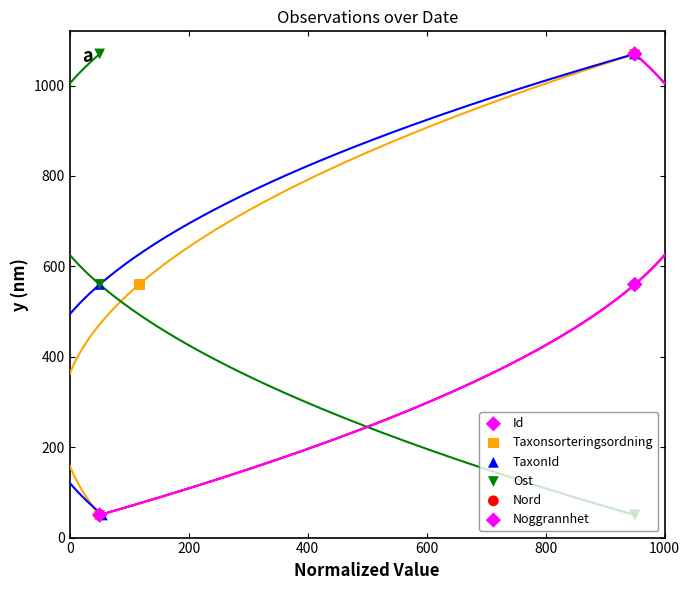

What are all the series names shown in the legend?

Id, Taxonsorteringsordning, TaxonId, Ost, Nord, Noggrannhet